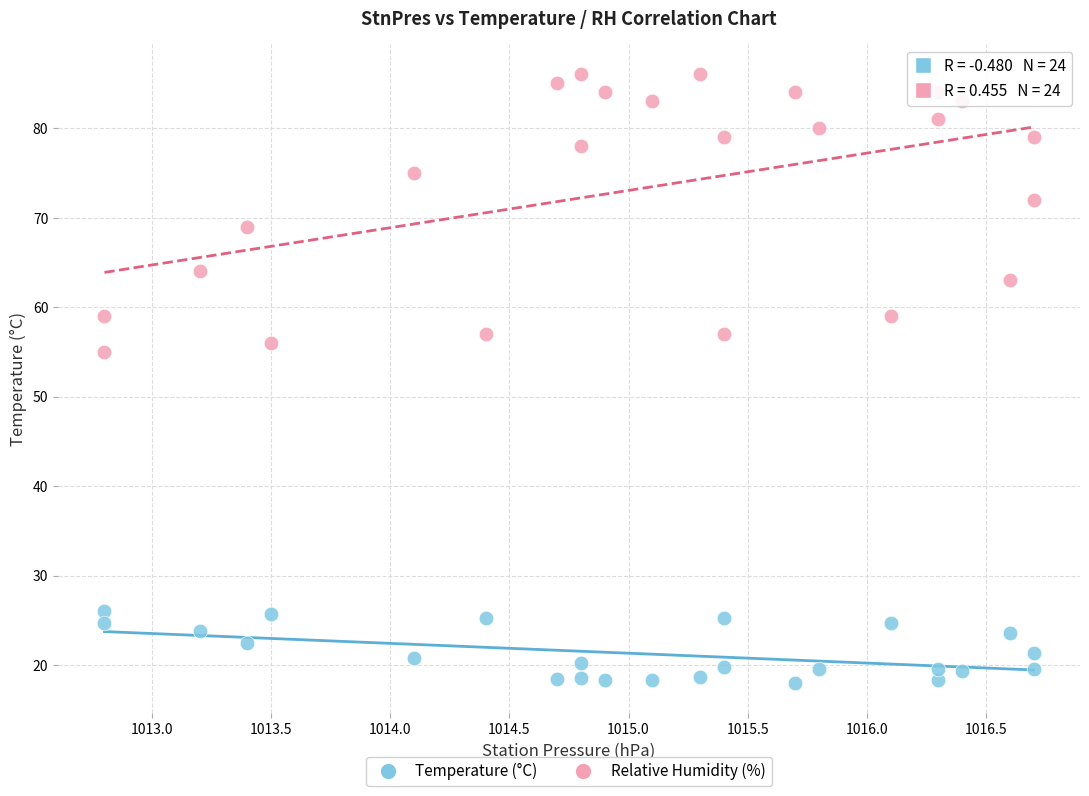

What are all the series names shown in the legend?

Temperature (°C), Relative Humidity (%)